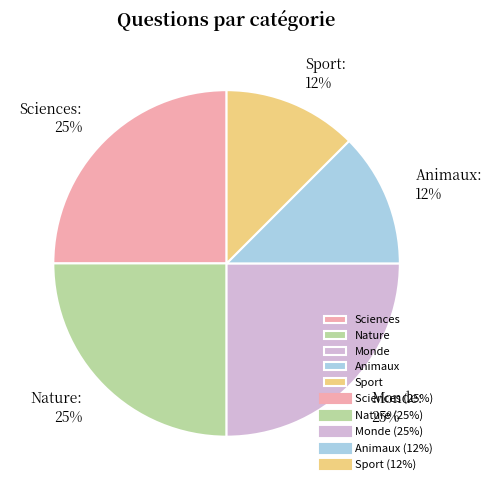

To the nearest percent, what is the average slice percentage?

20%